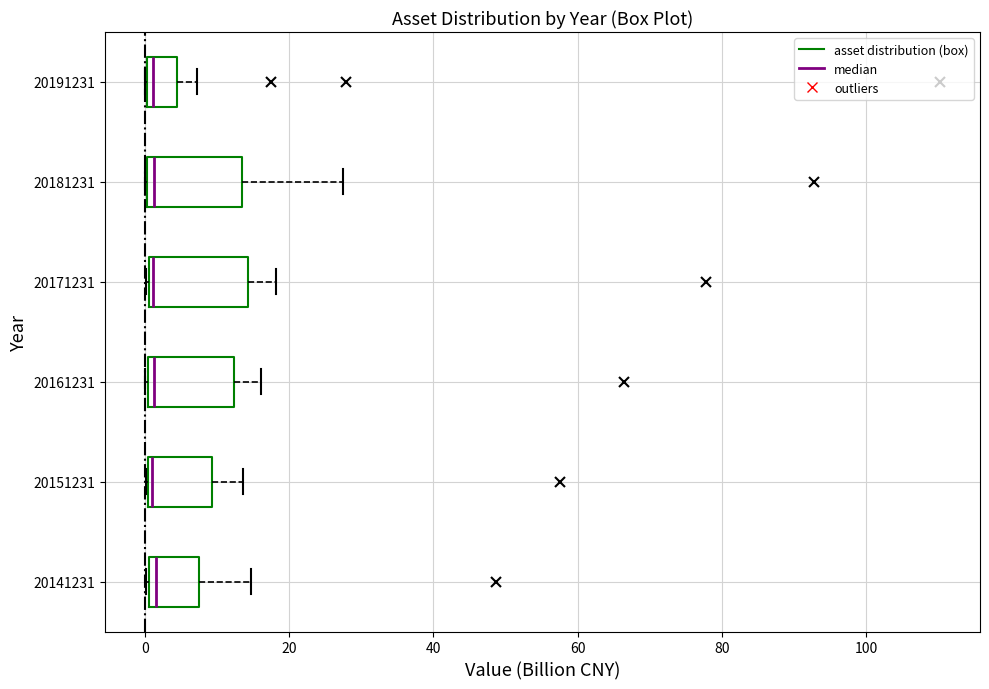

Reading bottom to top, transcribe this box plot: for each box, give where its median line is, the range the box spans, and where its two whiskers end, as read against the x-axis. The values are not printed on the chart, so give them approximately, as read against the axis.

20141231: median 2, box 0 to 8, whiskers 0 to 14
20151231: median 0 (just right of the box's left edge), box 0 to 10, whiskers 0 to 14
20161231: median 2, box 0 to 12, whiskers 0 to 16
20171231: median 2, box 0 to 14, whiskers 0 to 18
20181231: median 2, box 0 to 14, whiskers 0 to 28
20191231: median 2, box 0 to 4, whiskers 0 to 8